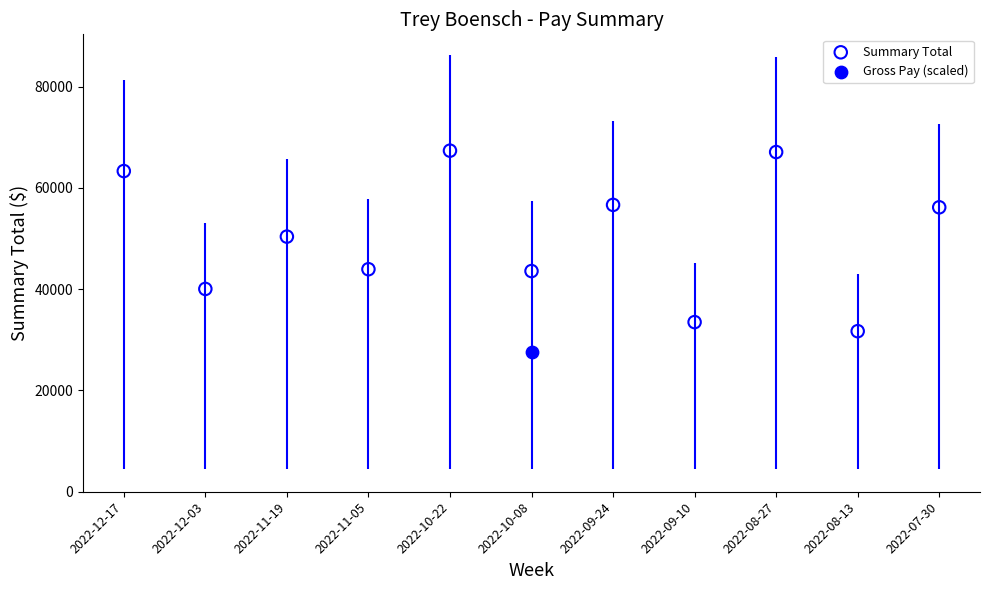

What are all the series names shown in the legend?

Summary Total, Gross Pay (scaled)